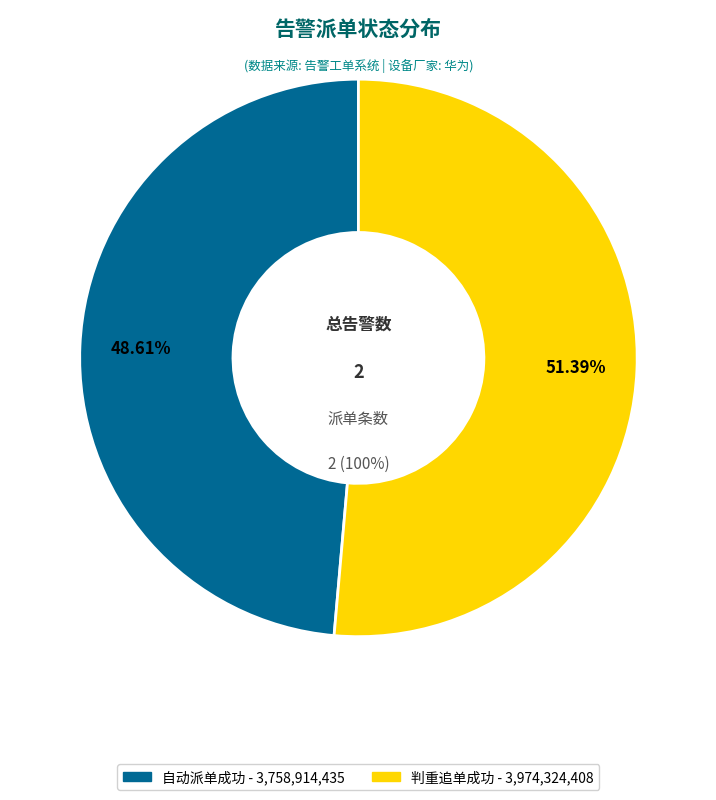

What portion of the pie excludes 判重追单成功?

48.6%